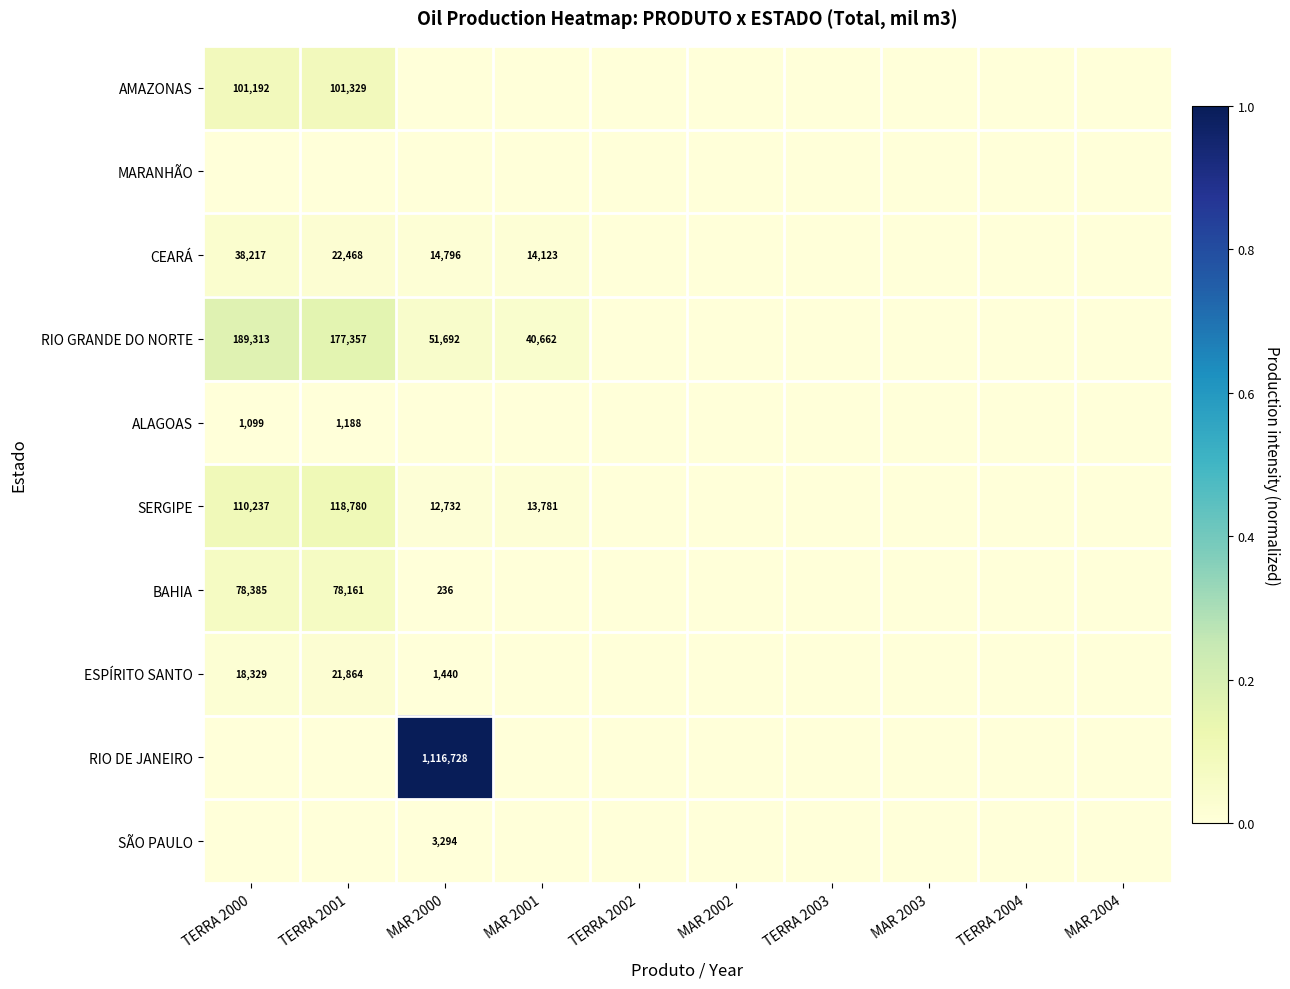

At which category does the chart reach its minimum across all series?

MAR 2000